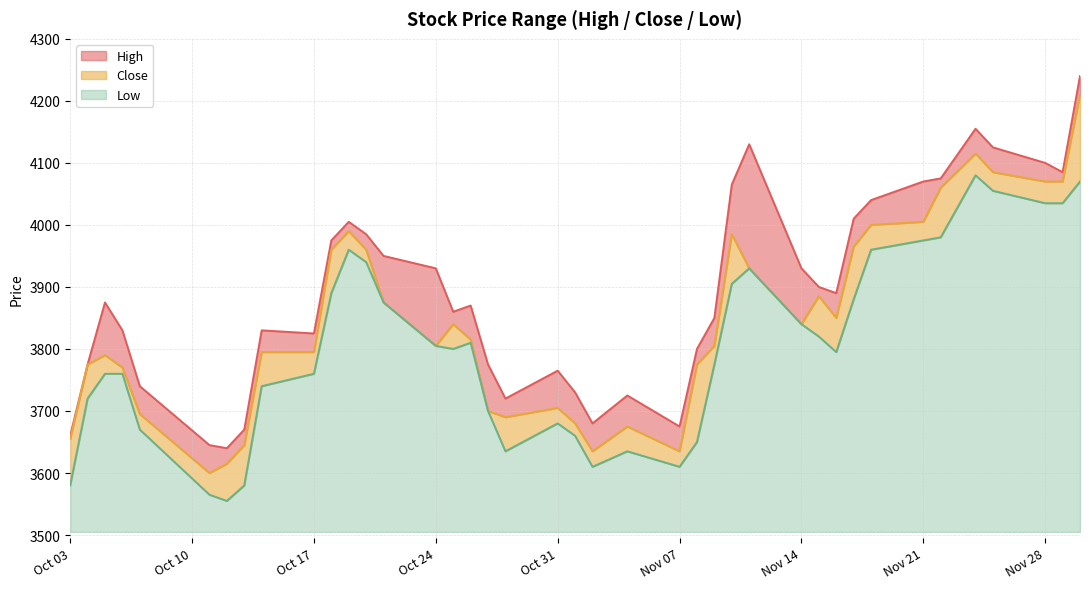

What is the maximum value for Low?

575